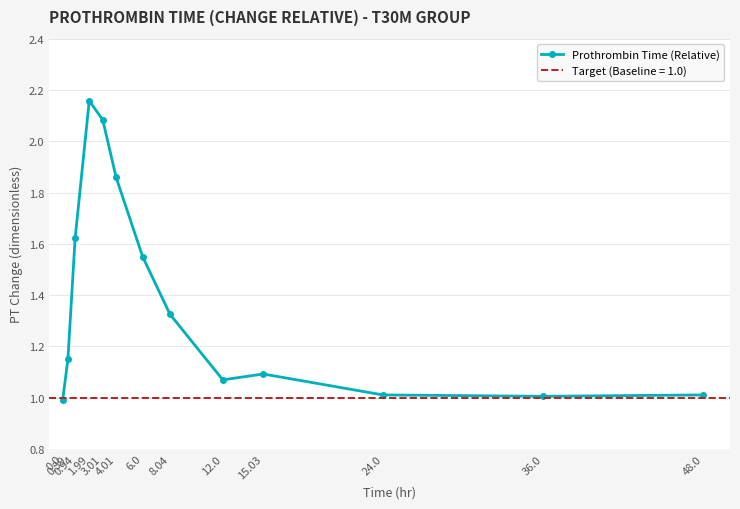

At which category does the chart reach its peak across all series?

1.99